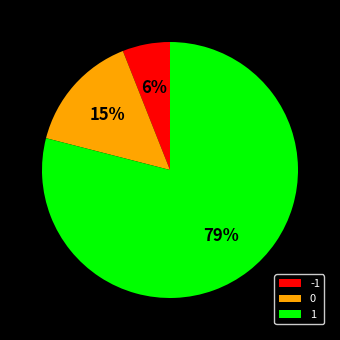

Is there any slice that represents more than half of the pie?

Yes